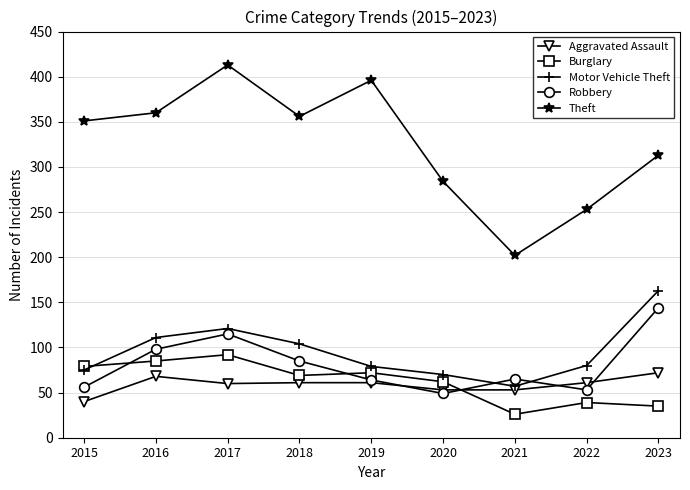

What is the sum of all Aggravated Assault values?

529